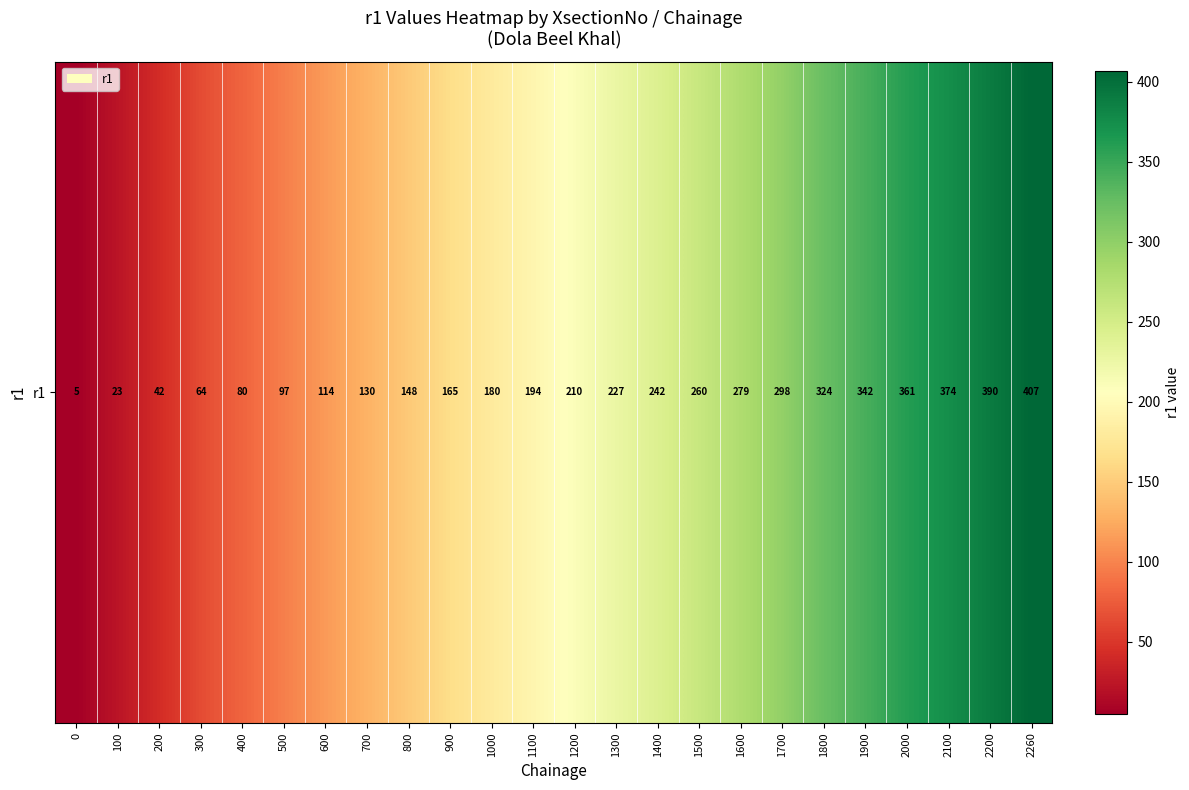

Which has a higher value, 1400 or 500?

1400